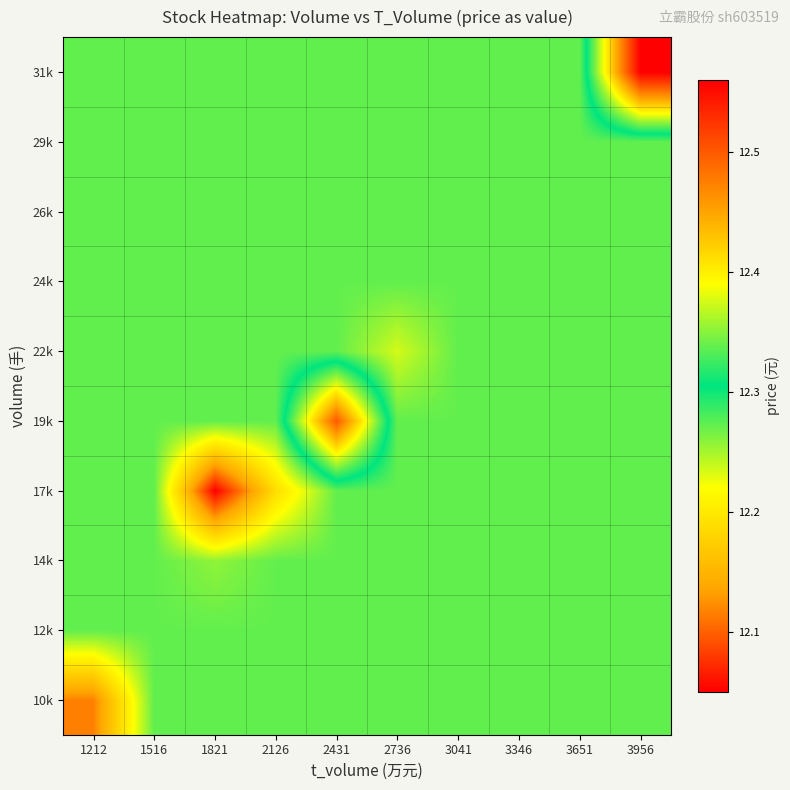

Rank the series by their maximum value, from highest to lowest.

31k, 19k, 10k, 12k, 14k, 17k, 22k, 24k, 26k, 29k